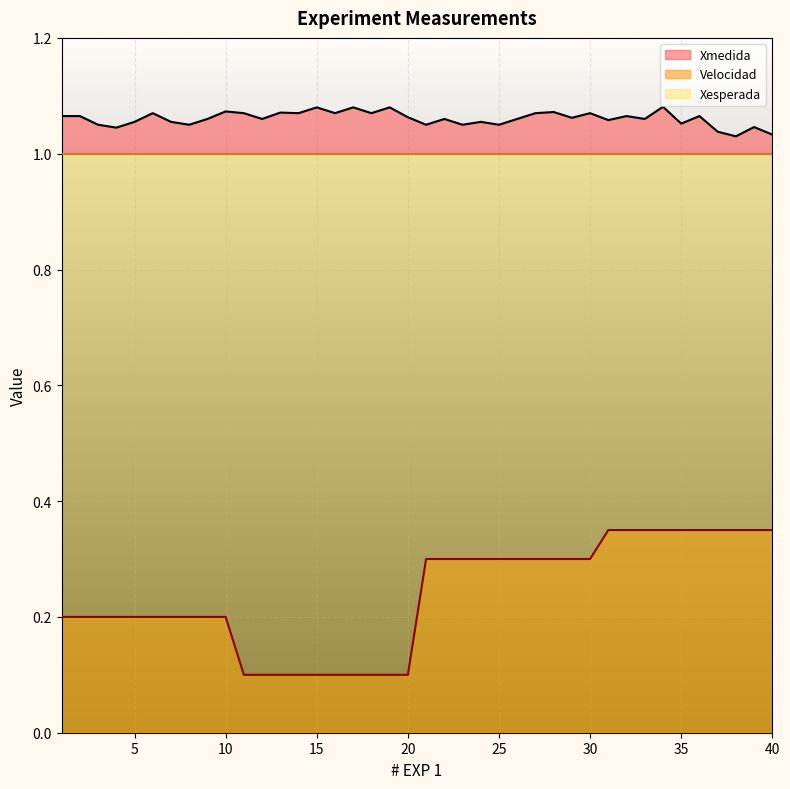

What is the spread (max minus min) of values at 23?

0.8